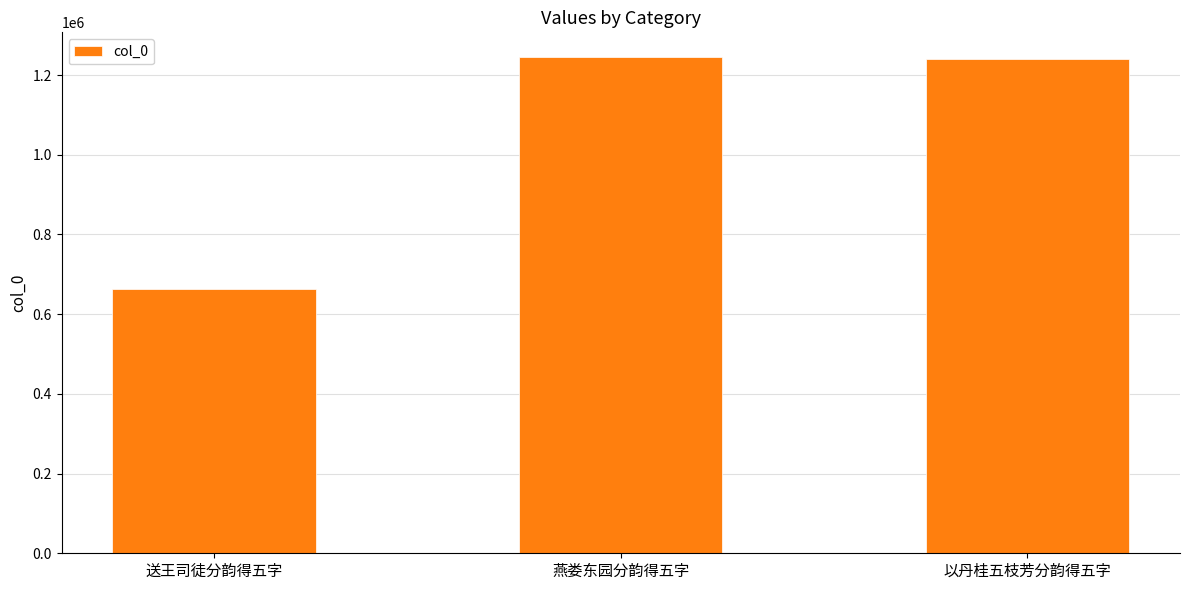

What is the label of the 3rd bar from the right?

送王司徒分韵得五字